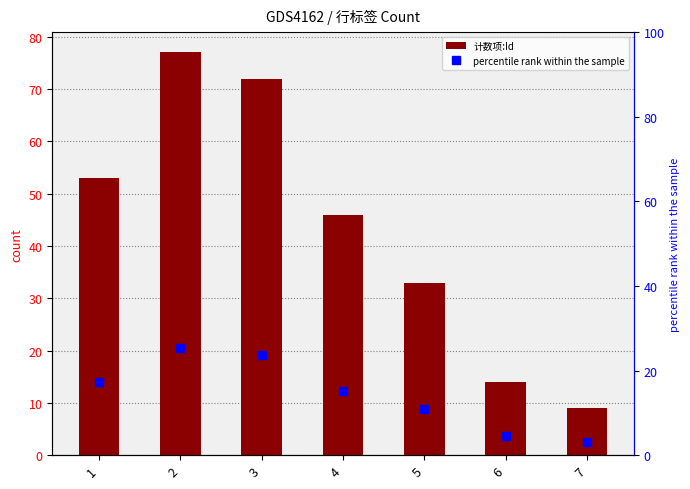

What is the smallest value displayed?

3.0